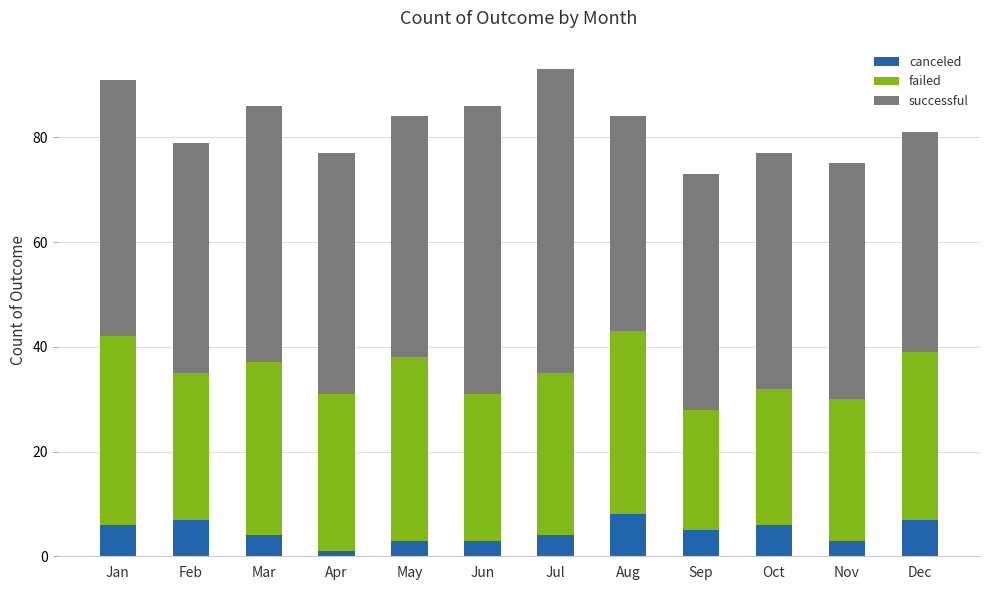

The value of canceled at Aug is 8. True or false?

True